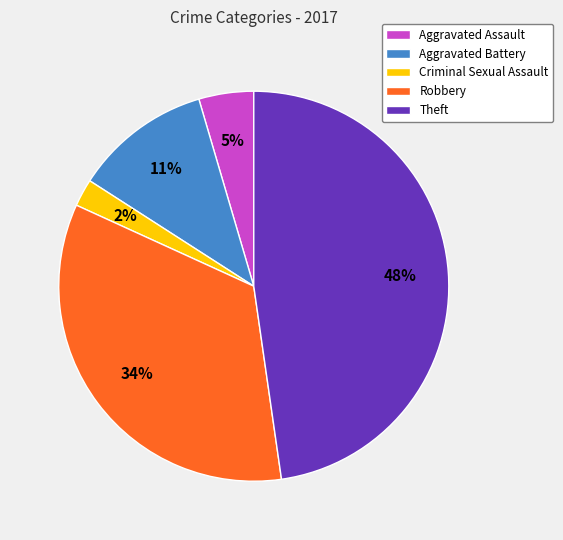

What percentage is the Aggravated Assault slice, to the nearest percent?

5%